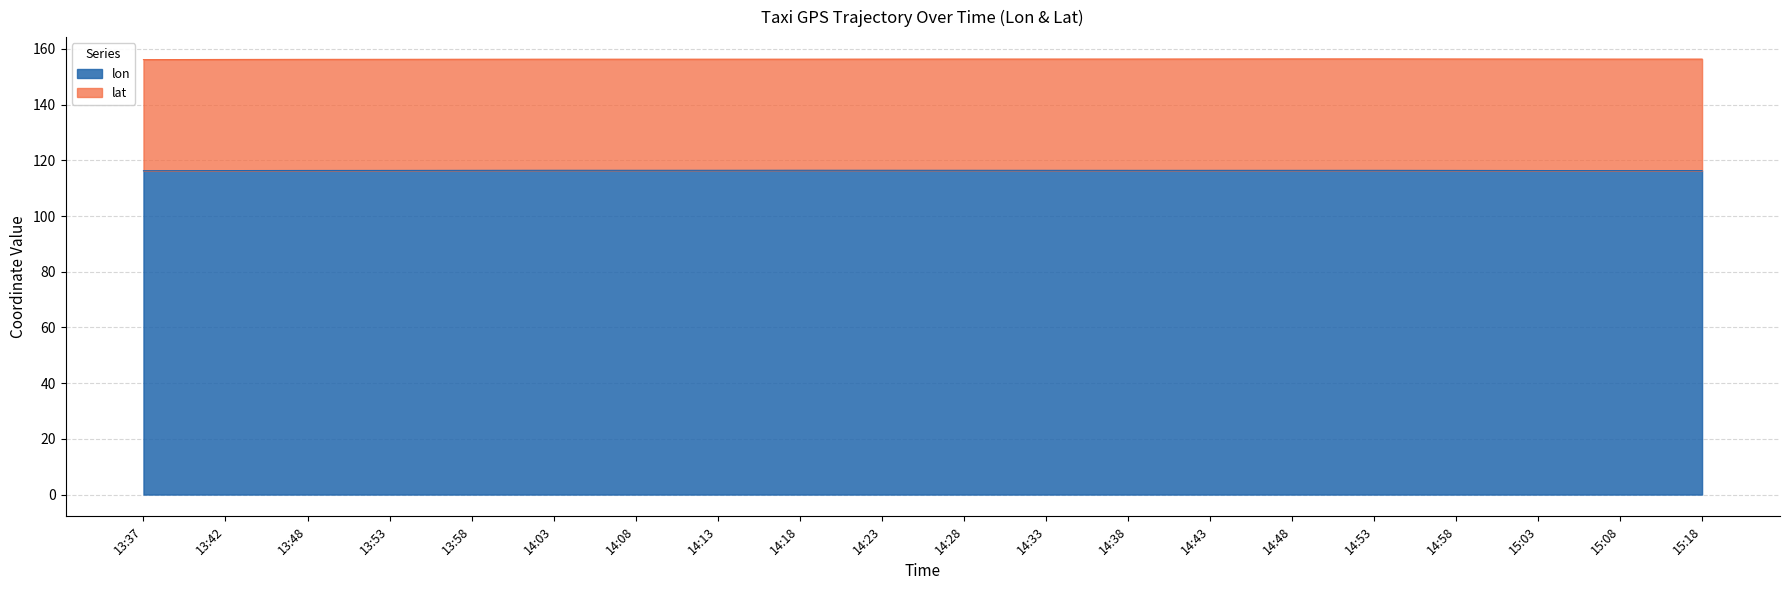

Reading right to left, list all the values displayed in this chart.

15:18=116.3	15:08=116.3	15:03=116.3	14:58=116.4	14:53=116.4	14:48=116.4	14:43=116.4	14:38=116.4	14:33=116.4	14:28=116.4	14:23=116.4	14:18=116.4	14:13=116.4	14:08=116.4	14:03=116.4	13:58=116.4	13:53=116.4	13:48=116.4	13:42=116.3	13:37=116.3